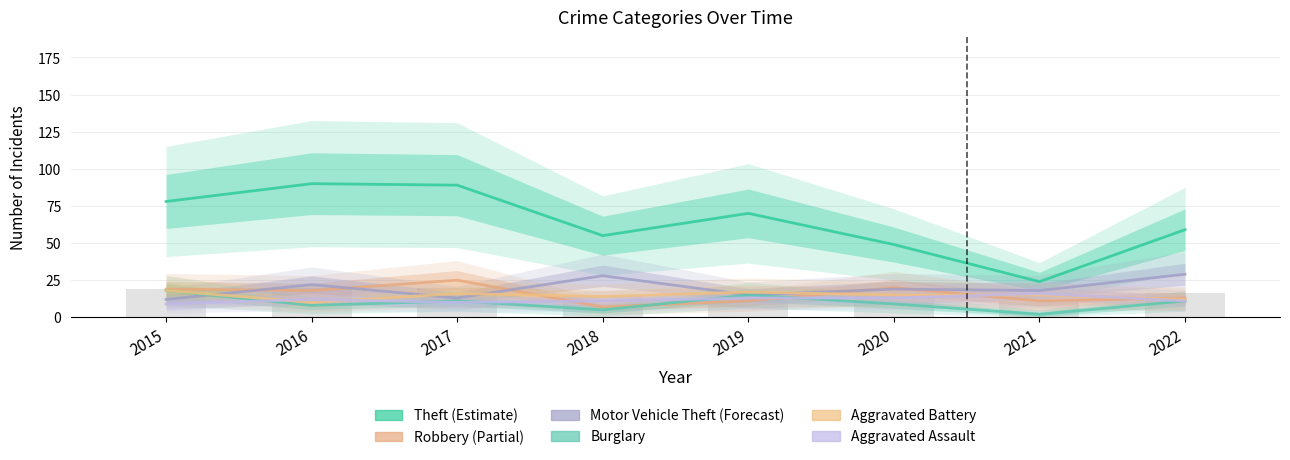

What is the total value across all series at 2015?

154